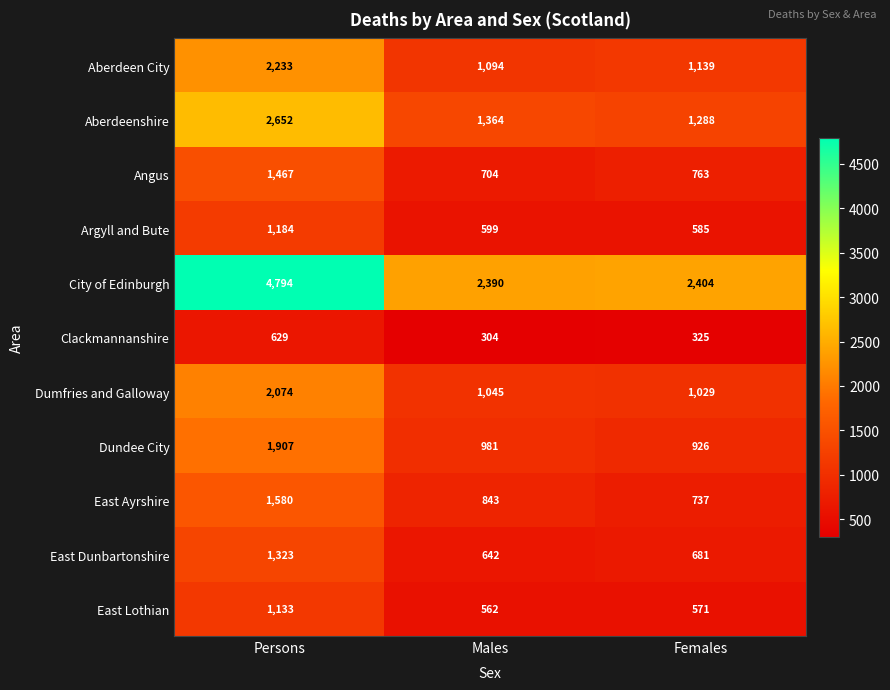

Which series has the largest total across all categories?

City of Edinburgh